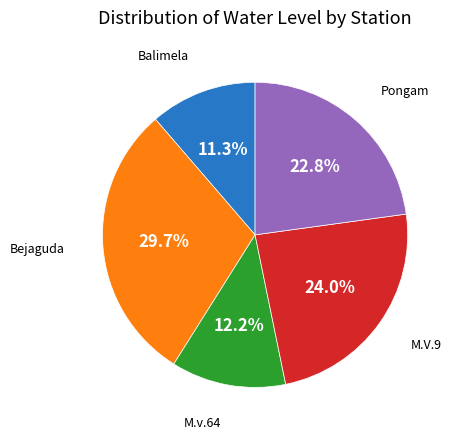

To the nearest percent, what is the combined percentage of Pongam and Balimela?

34%